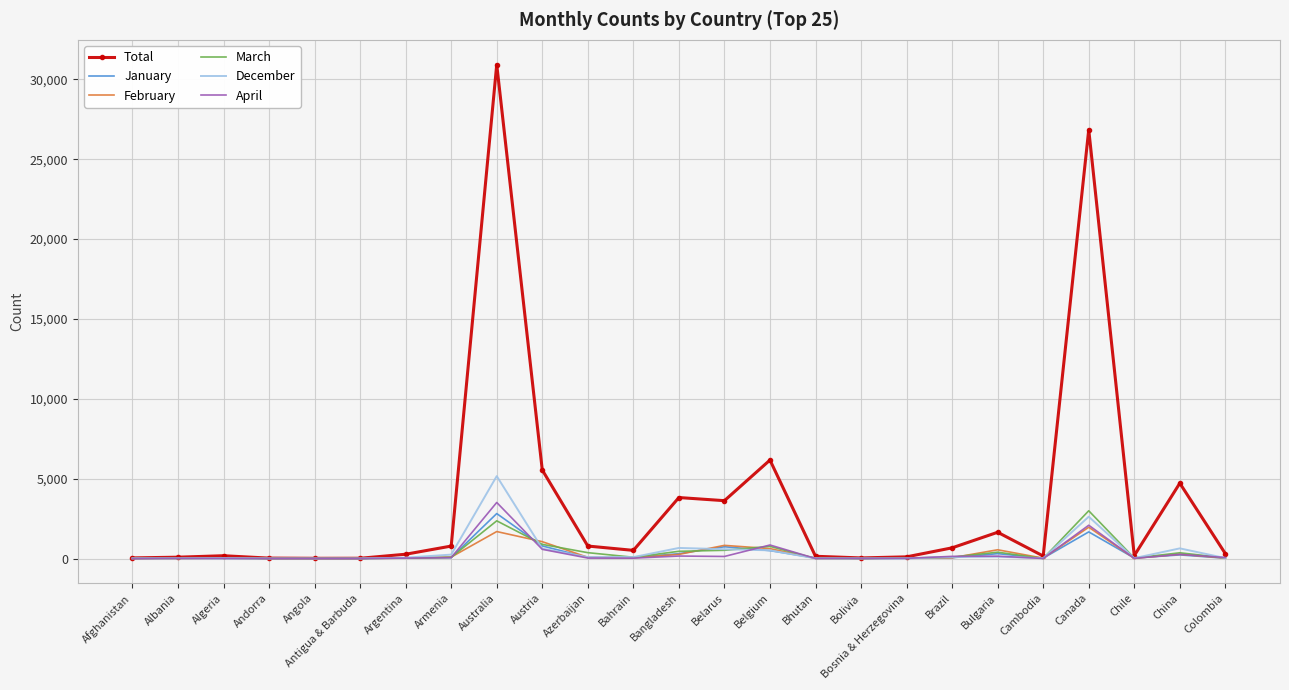

What is the maximum value for February?

1958